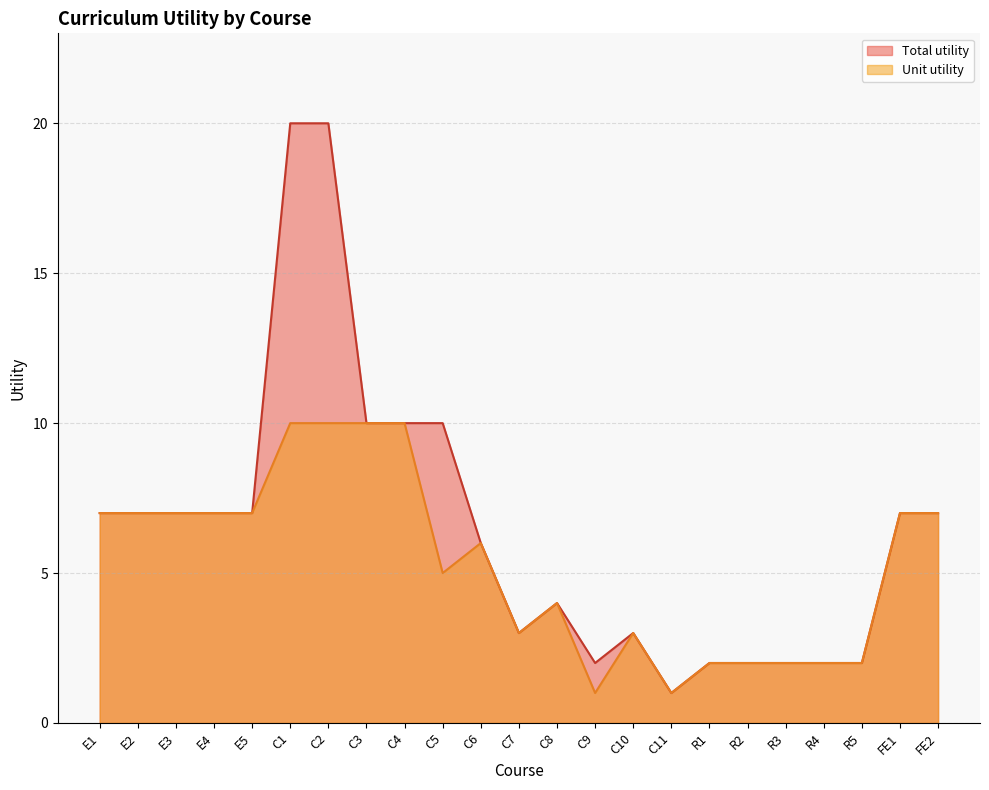

Which series has the widest spread of values?

Total utility